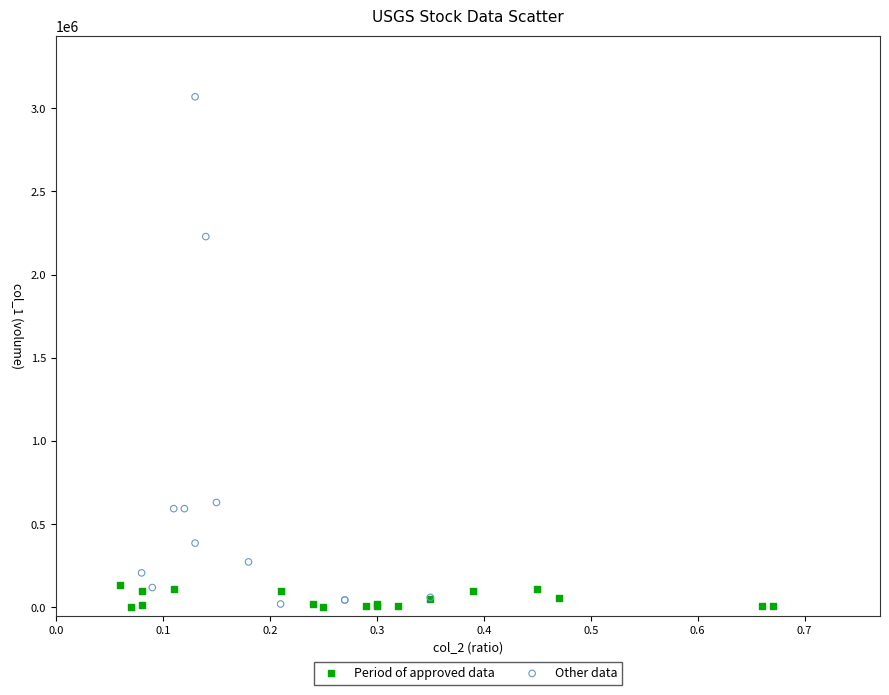

Which series has the widest spread of Y values?

Other data